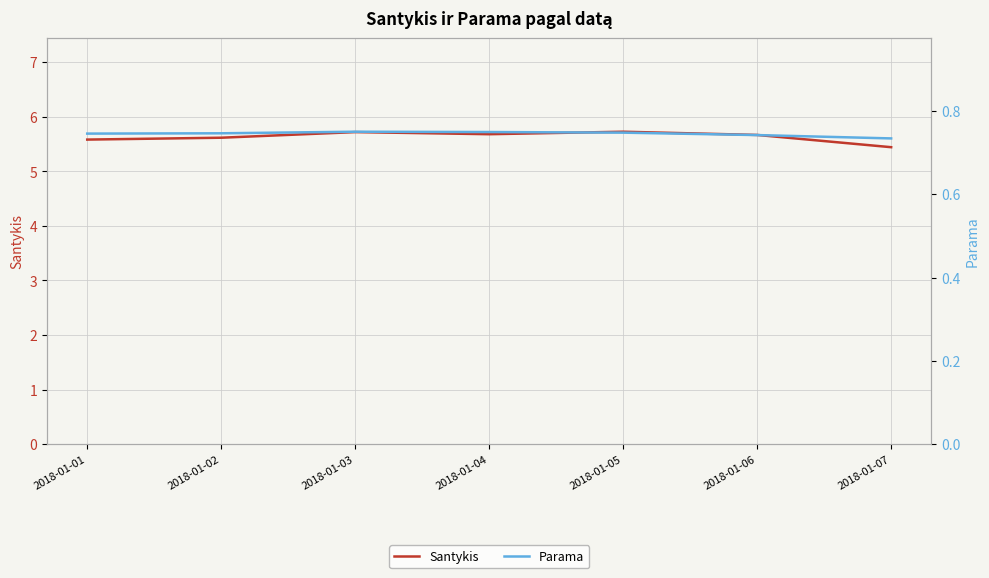

What is the difference between the highest and lowest values at 2018-01-06?

4.9